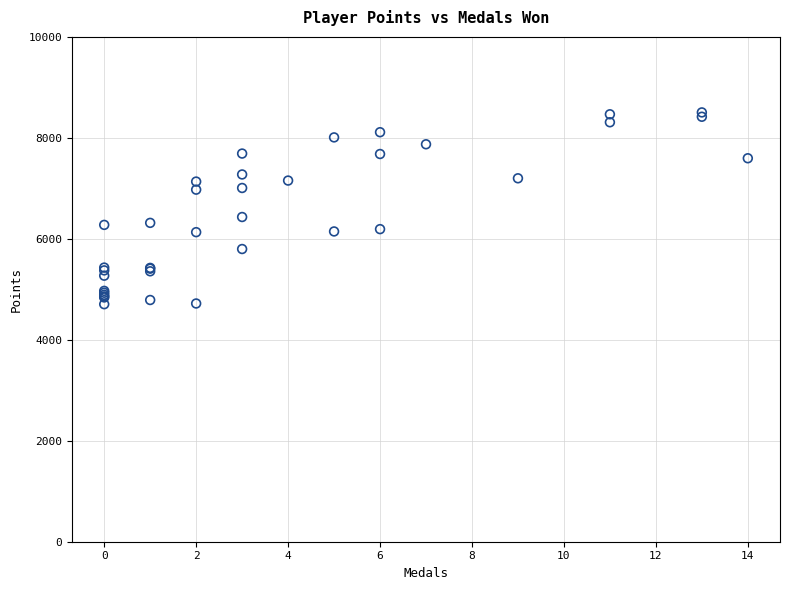

What Y value in the scatter plot is closest to 6604?

6432